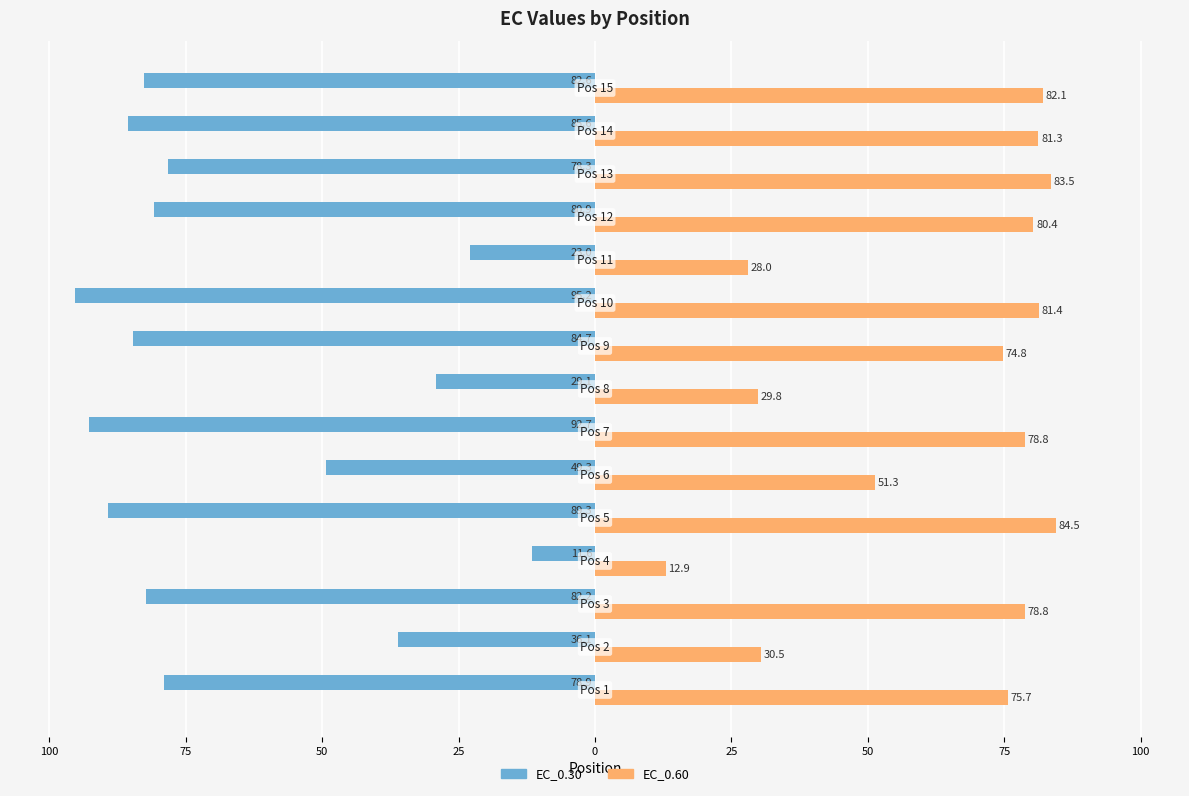

What is the difference between the second highest and minimum values in the EC_0.60 series?

70.6